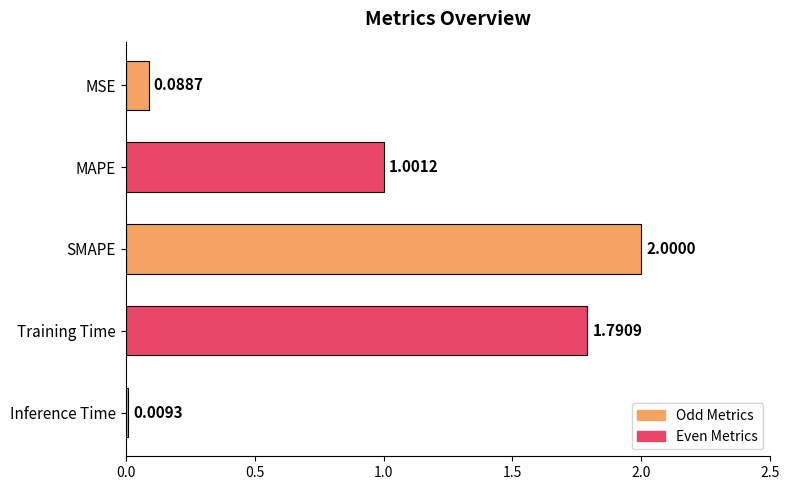

Where is the data nearest to the value 1?

MAPE